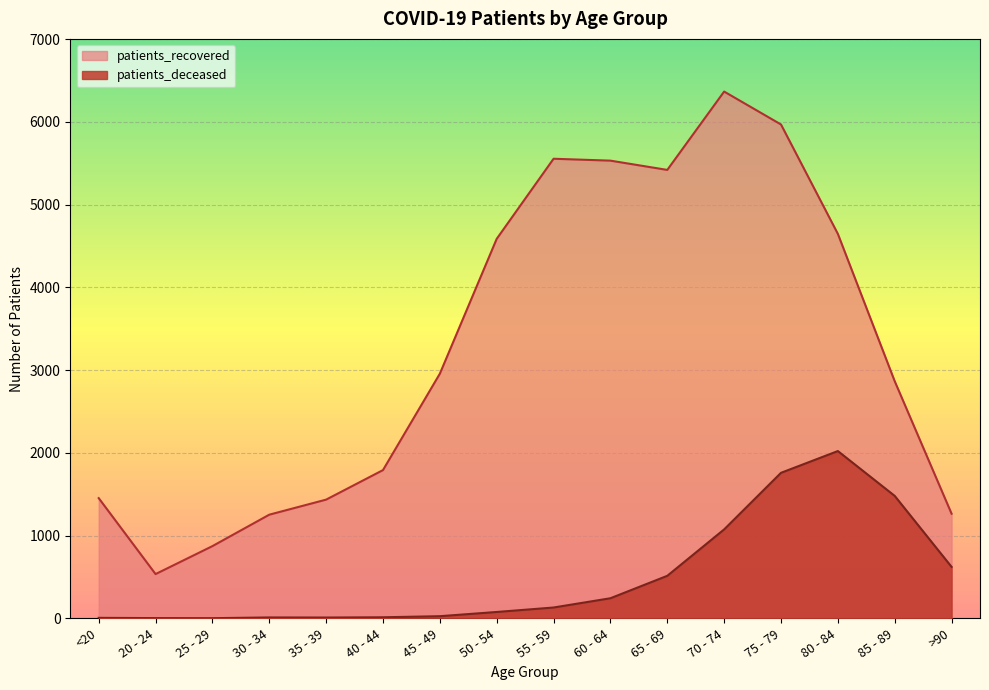

How many data points in patients_recovered are less than 2957?

8